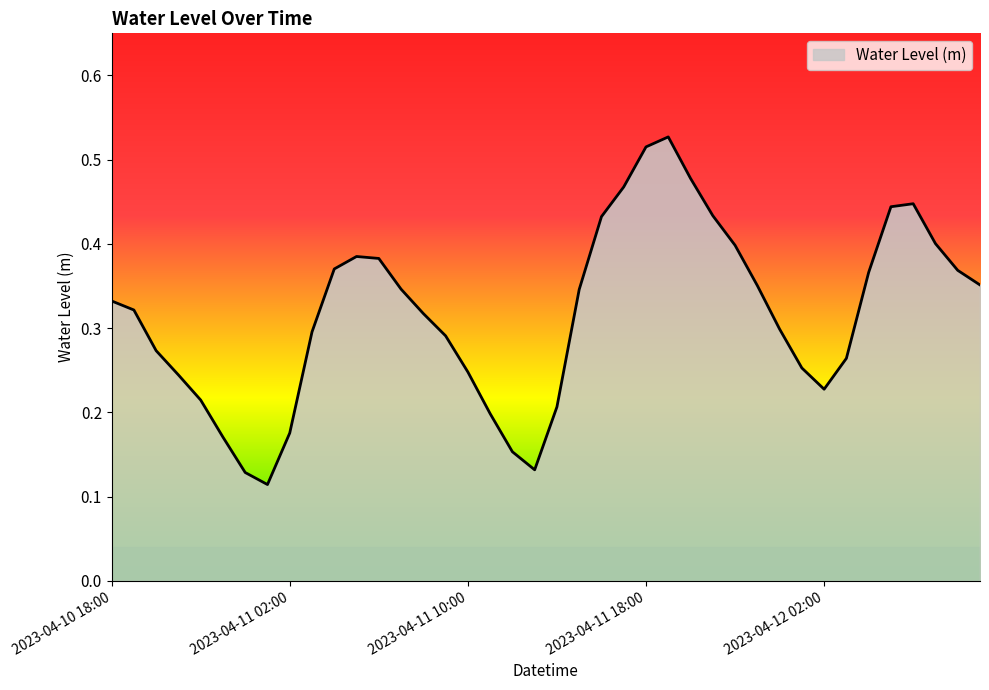

What is the maximum value shown in the chart?

0.5